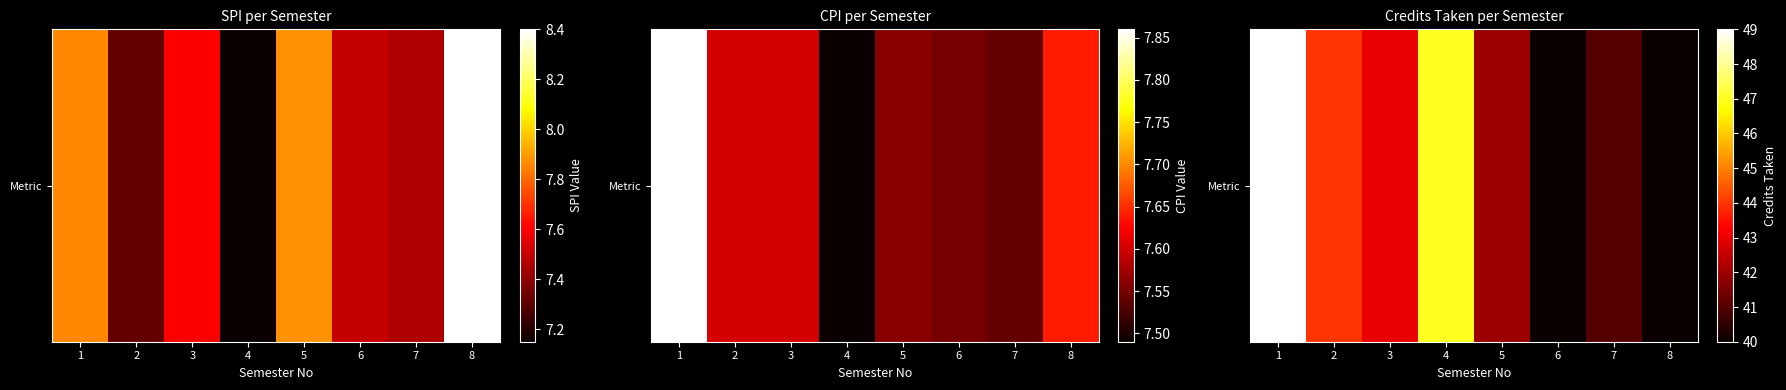

Where does the data first go above 43?

1